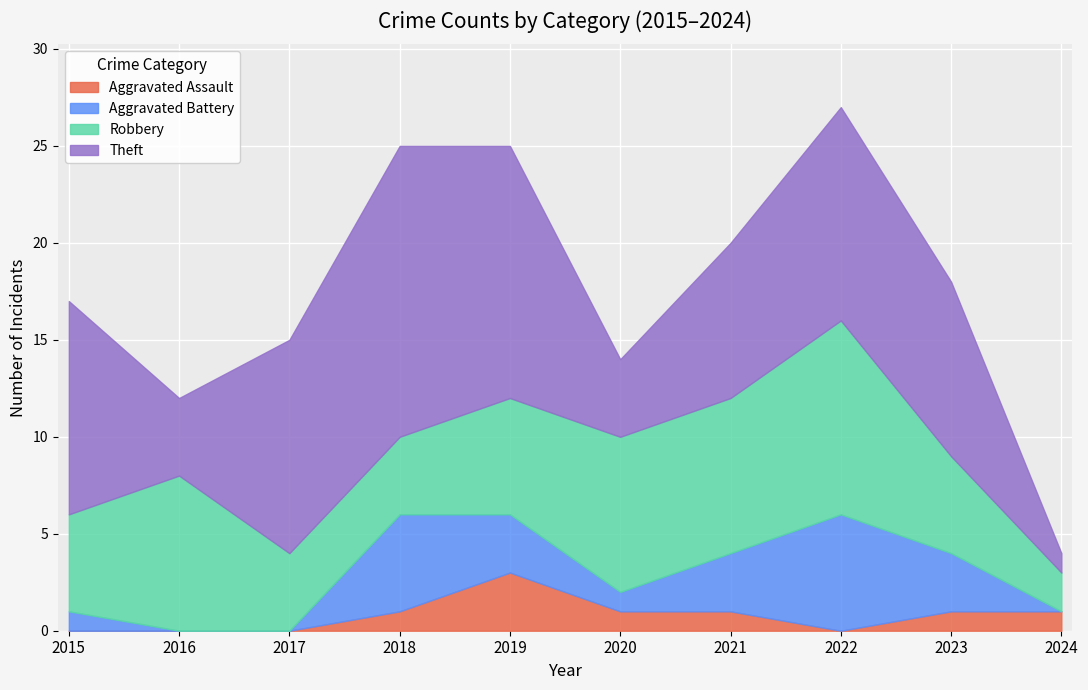

Reading left to right, extract all data points from this chart.

Aggravated Assault: 0	0	0	1	3	1	1	0	1	1
Aggravated Battery: 1	0	0	5	3	1	3	6	3	0
Robbery: 5	8	4	4	6	8	8	10	5	2
Theft: 11	4	11	15	13	4	8	11	9	1